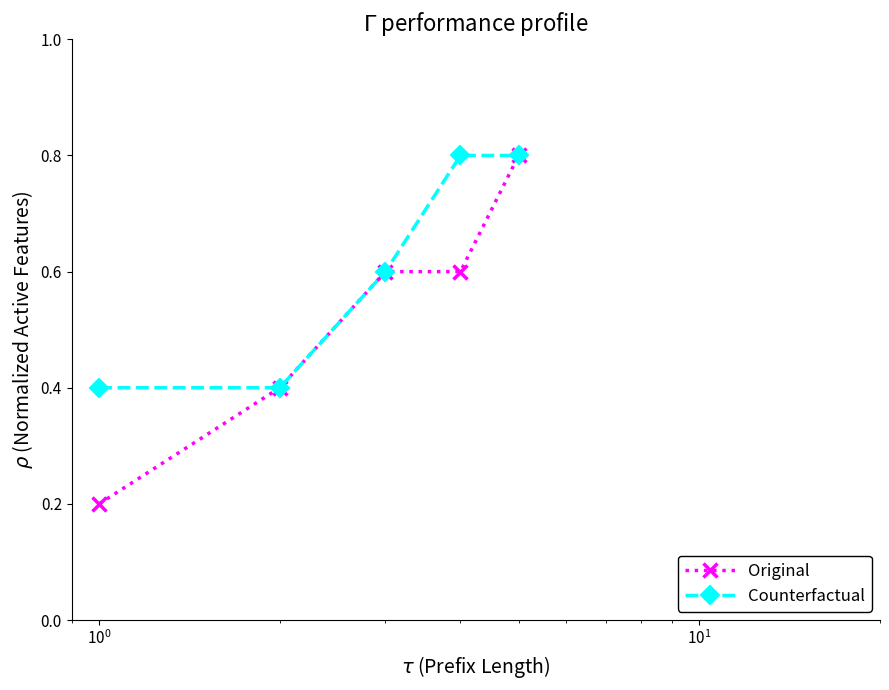

True or false: Original has more than 1 points higher than both neighbors.

False